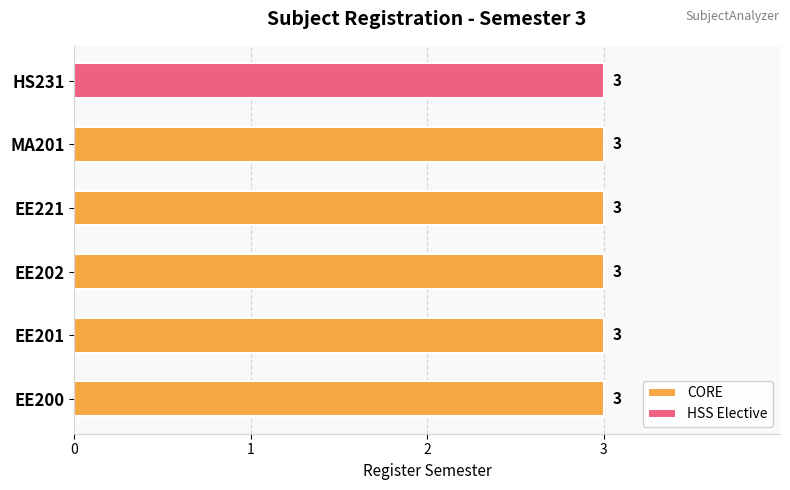

Rank the series by their average value, from lowest to highest.

HSS Elective, CORE